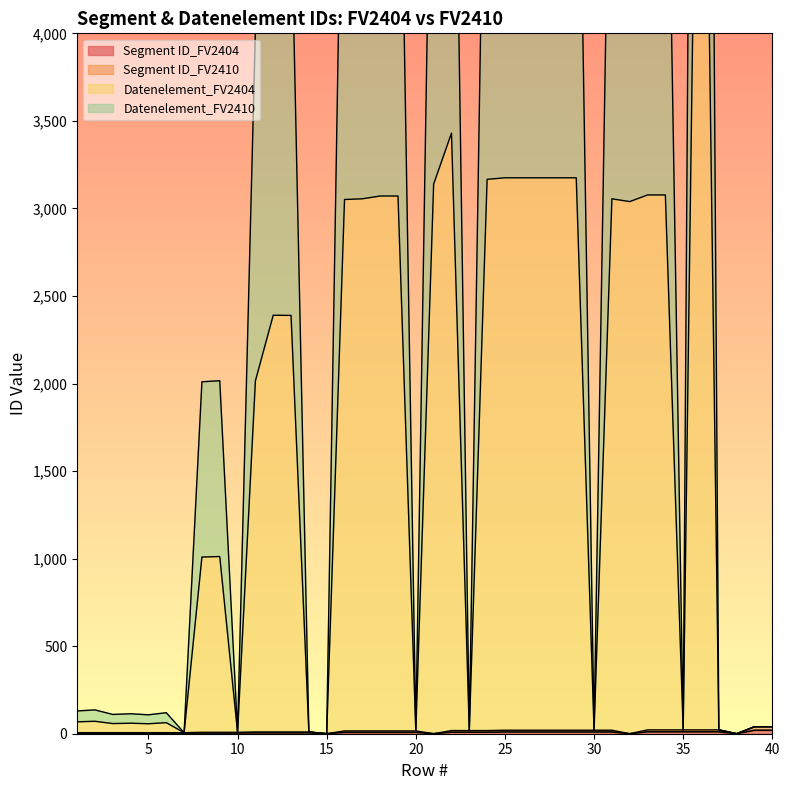

Is the value of Datenelement_FV2410 at 18 greater than the value of Datenelement_FV2404 at 35?

Yes